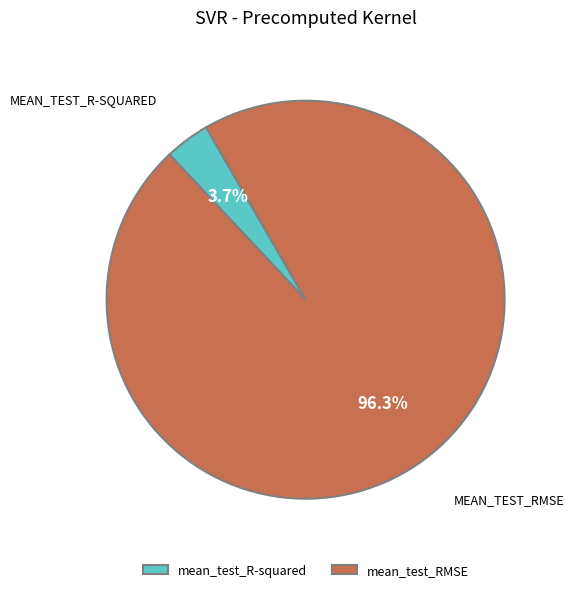

To the nearest percent, what percentage of the pie is mean_test_R-squared?

4%